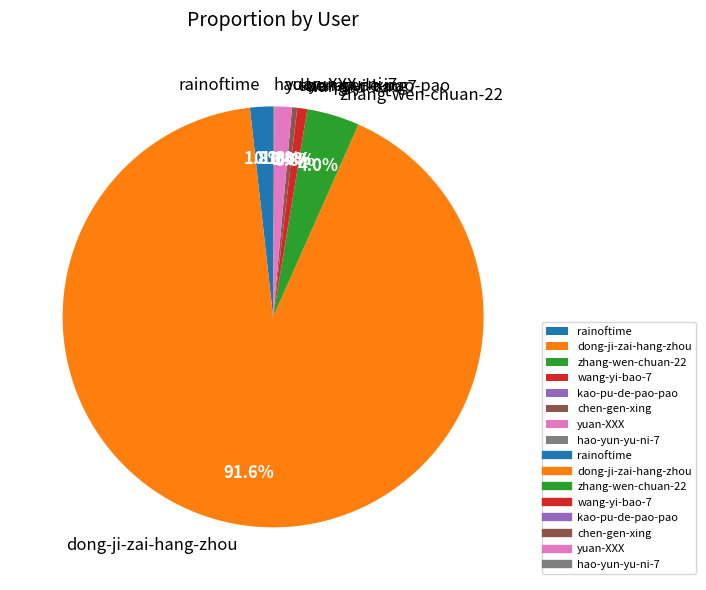

To the nearest percent, what portion does wang-yi-bao-7 represent?

1%